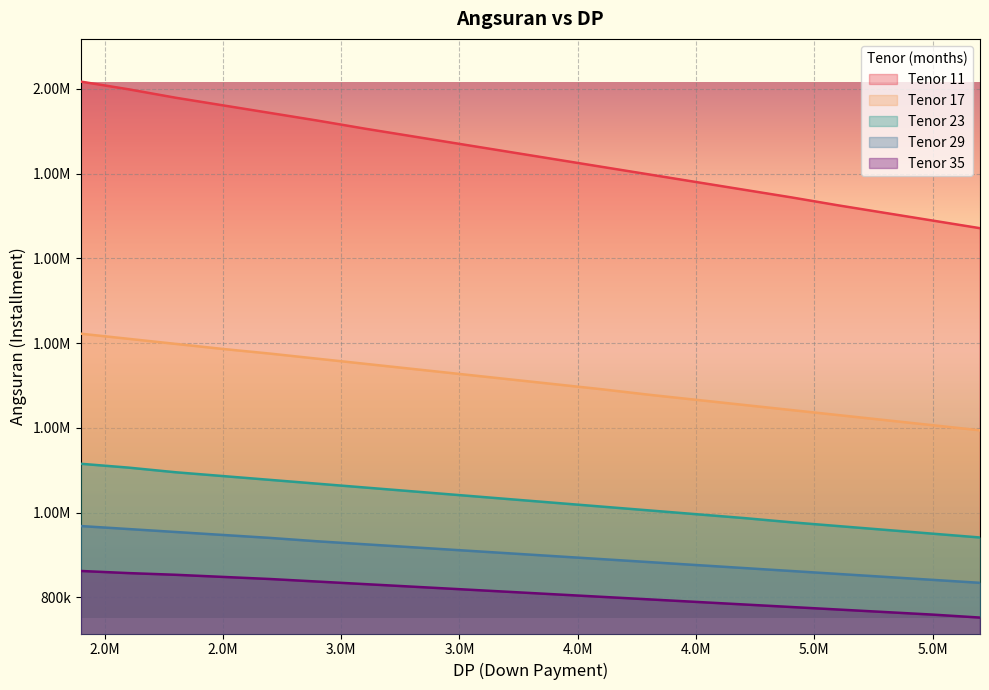

What are all the series names shown in the legend?

Tenor 11, Tenor 17, Tenor 23, Tenor 29, Tenor 35